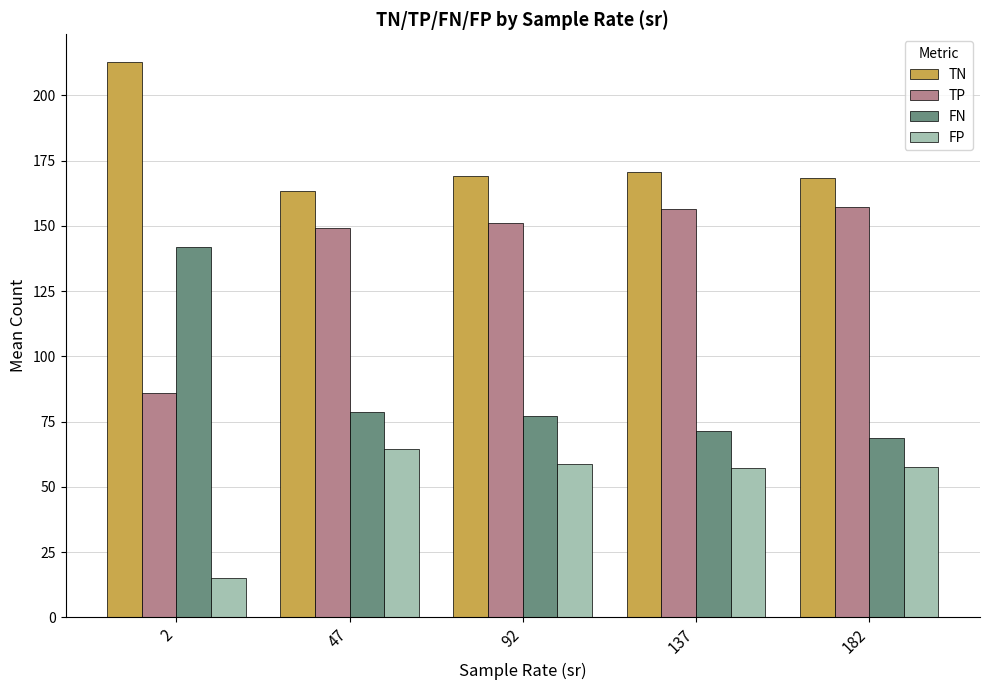

What is the highest value of the FN series?

141.9